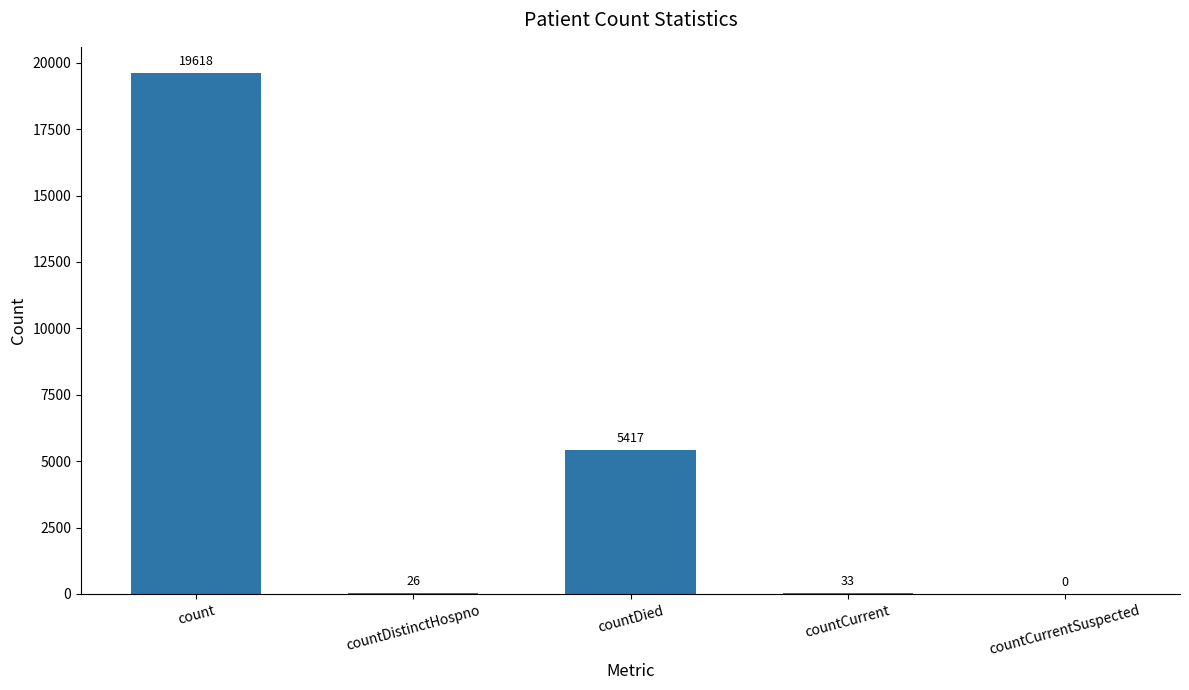

Where does the data first go above 33?

count